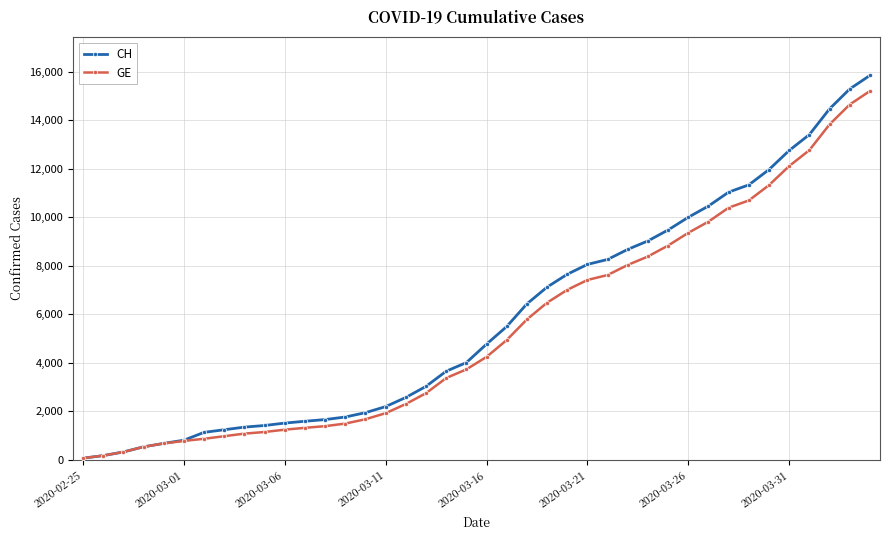

Which series has the widest spread of values?

CH